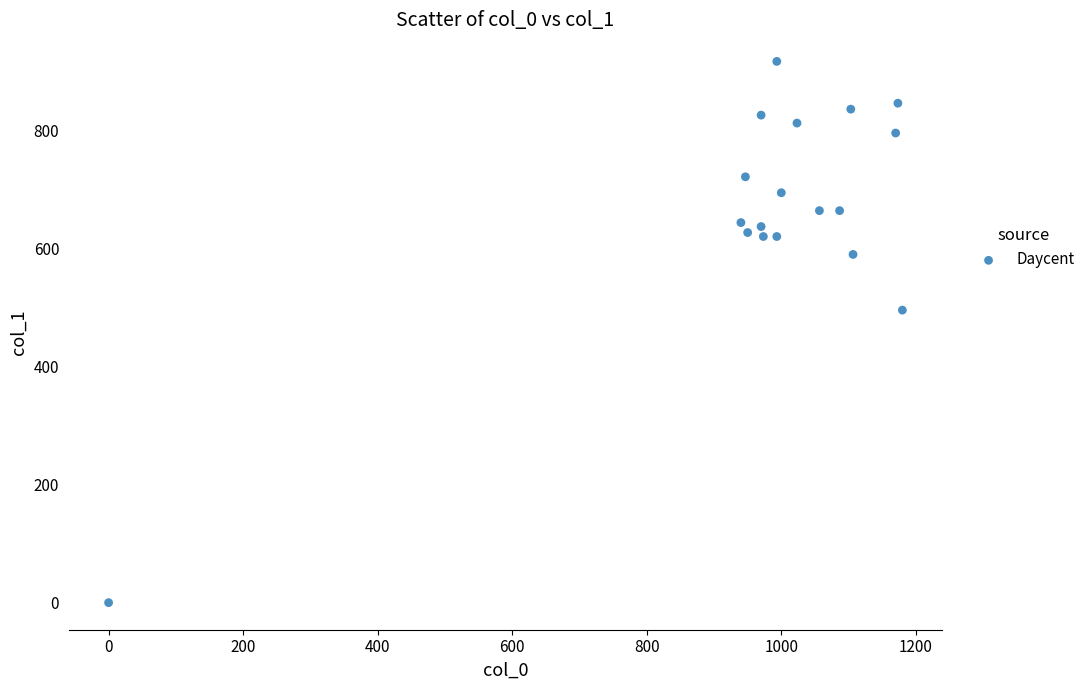

What Y value in the scatter plot is closest to 459?

496.1